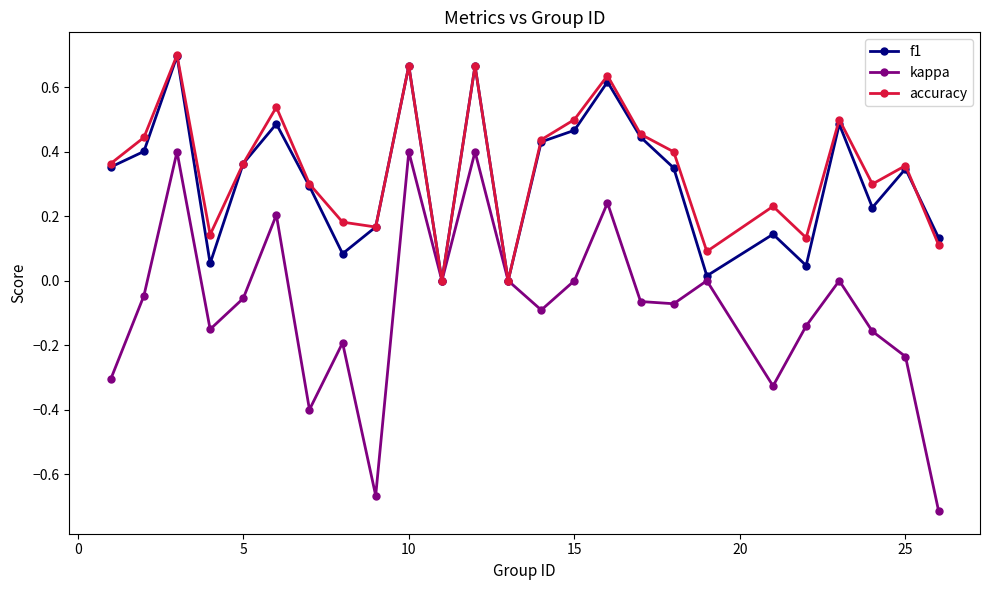

Which series has the largest range (max minus min)?

kappa